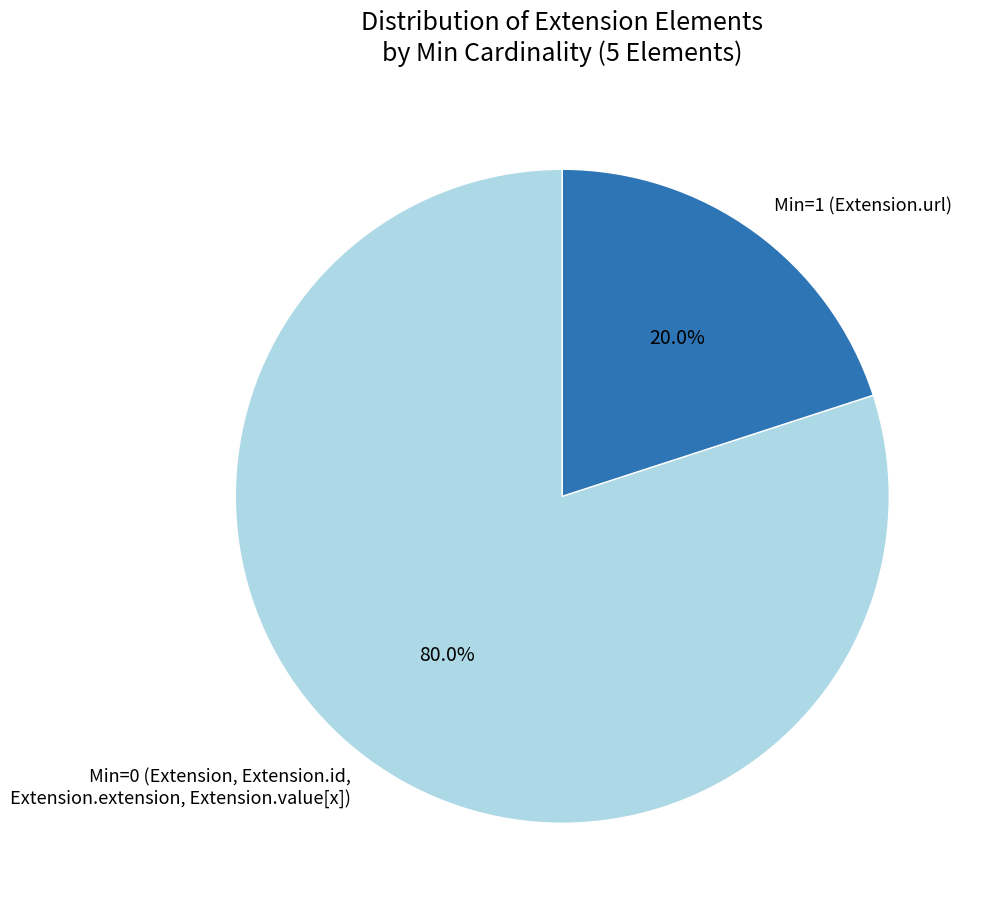

How many slices are in this pie chart?

2